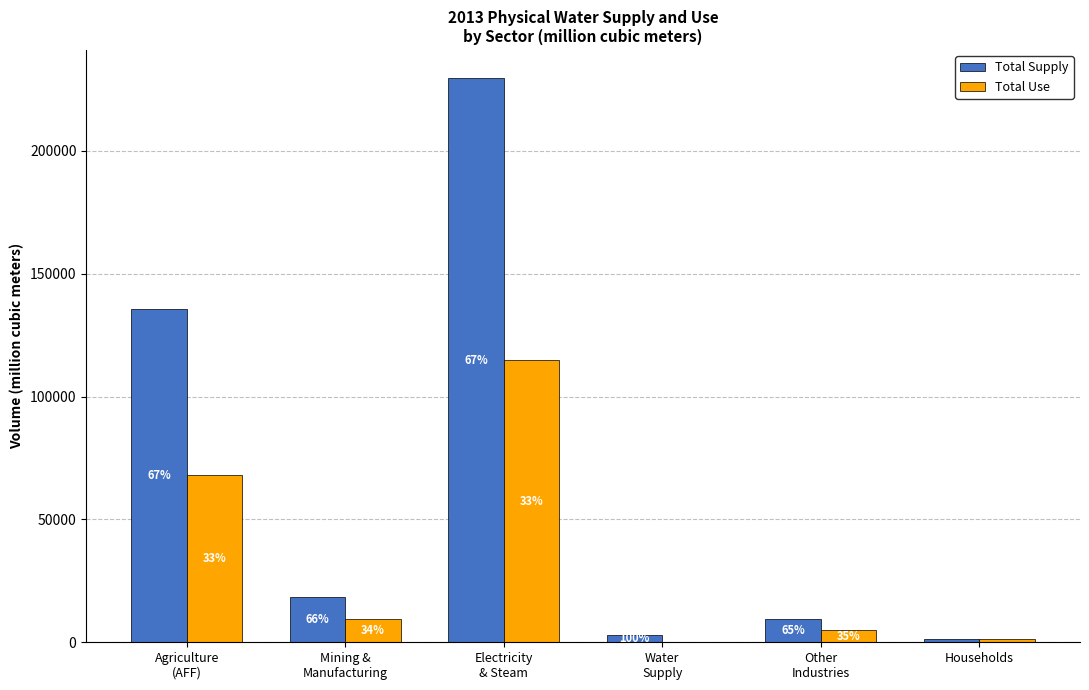

What is the difference between the maximum and minimum values in the Total Use series?

114812.6